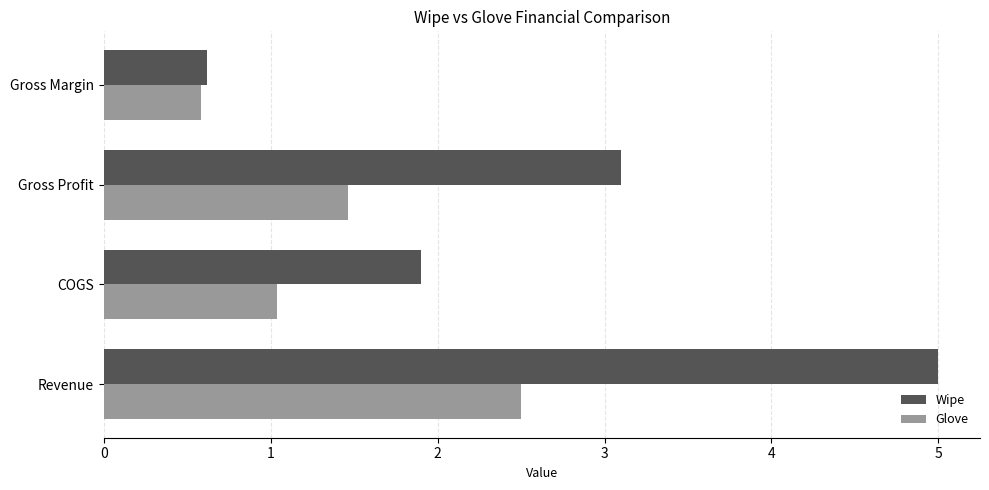

What is the difference between the maximum and minimum values in the Glove series?

1.9